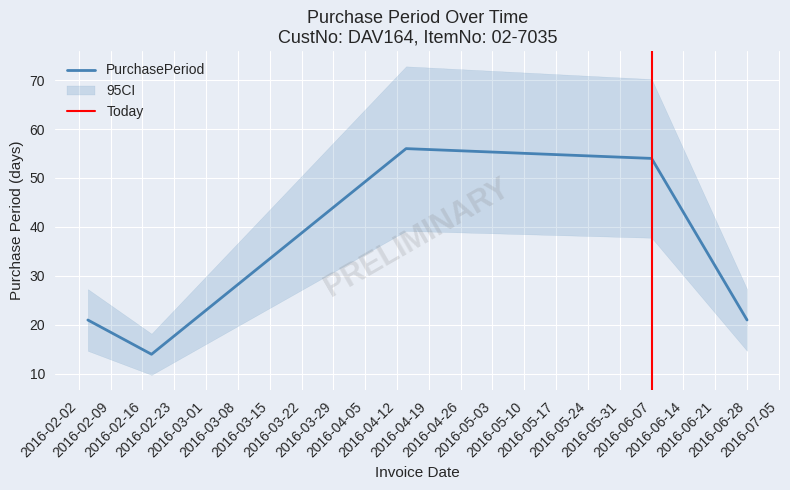

Reading right to left, what are all the values shown in this chart?

2016-06-28=21	2016-06-07=54	2016-04-14=56	2016-02-18=14	2016-02-04=21